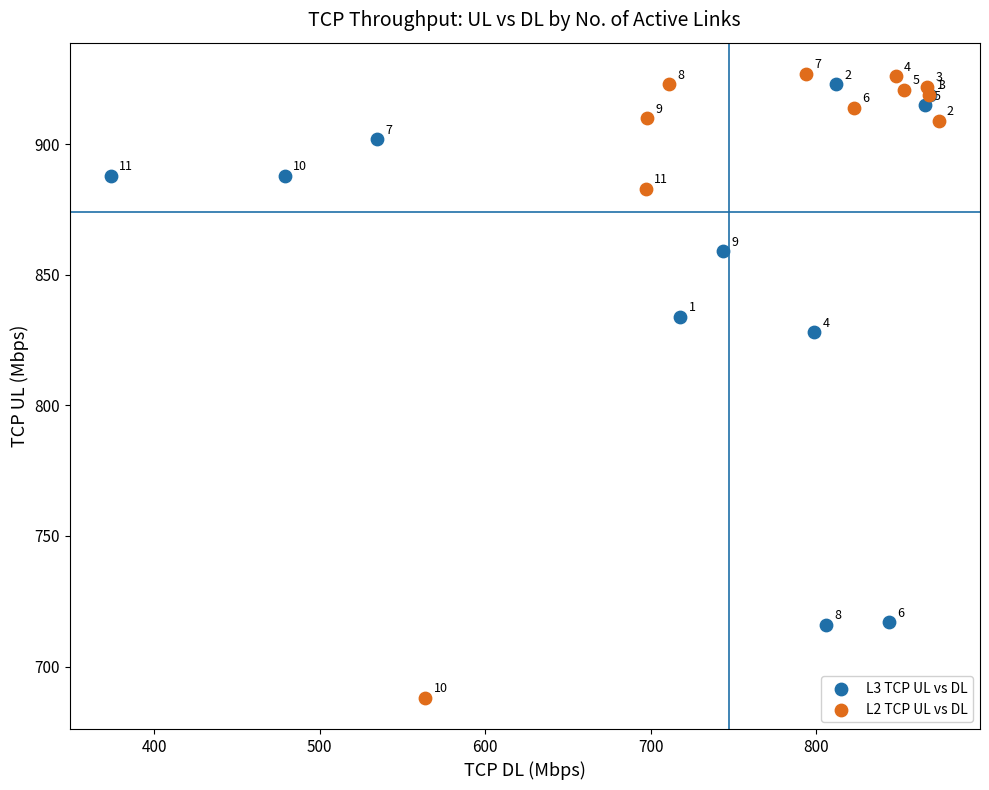

Which series reaches the minimum Y coordinate?

L2 TCP UL vs DL